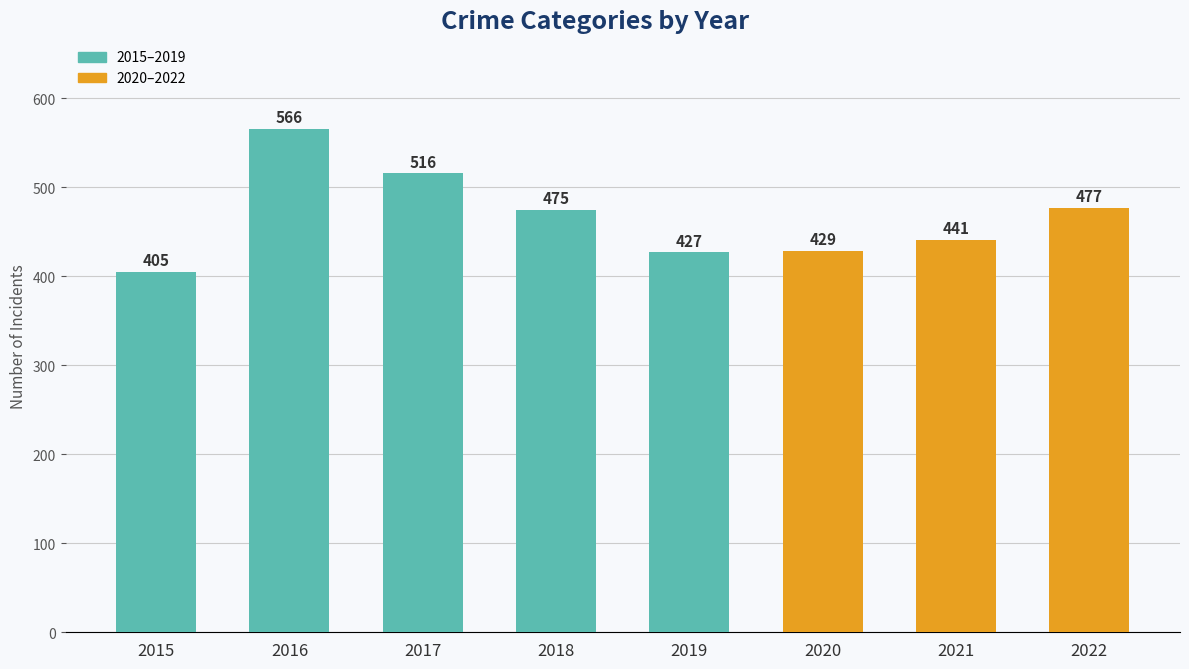

How many series are shown in this chart?

1